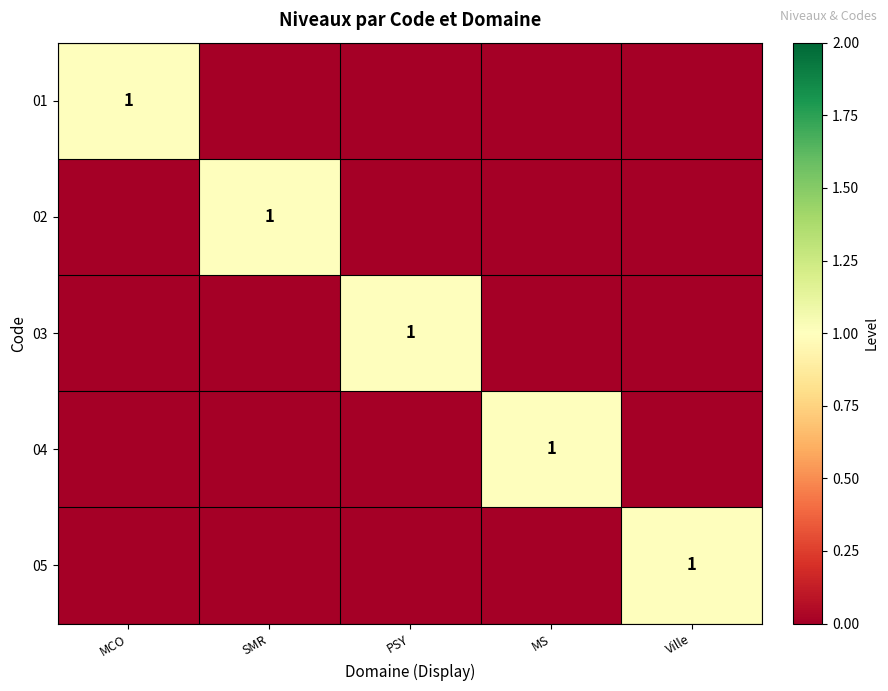

The value of 02 at SMR is 1. True or false?

True